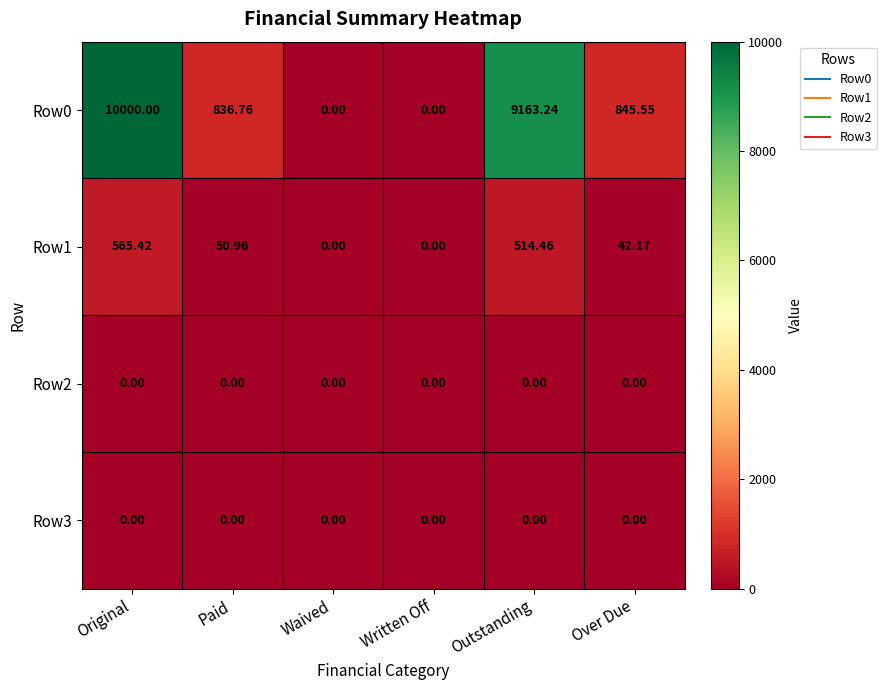

At which category is the sum across all series the highest?

Original